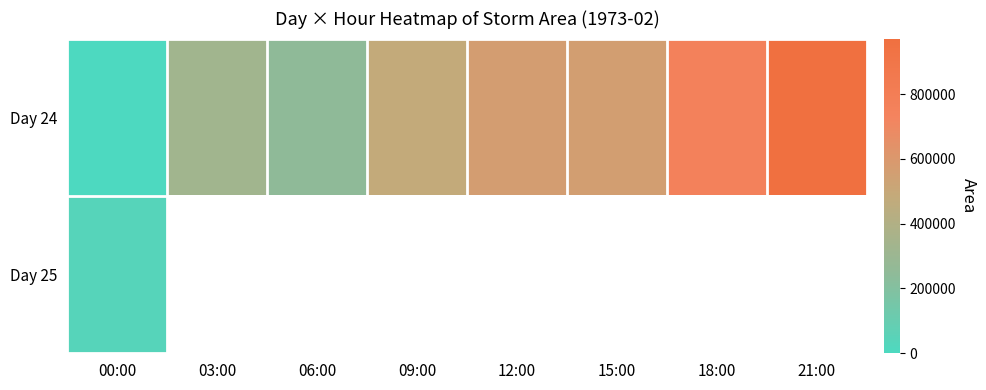

Count the number of categories in the chart.

8